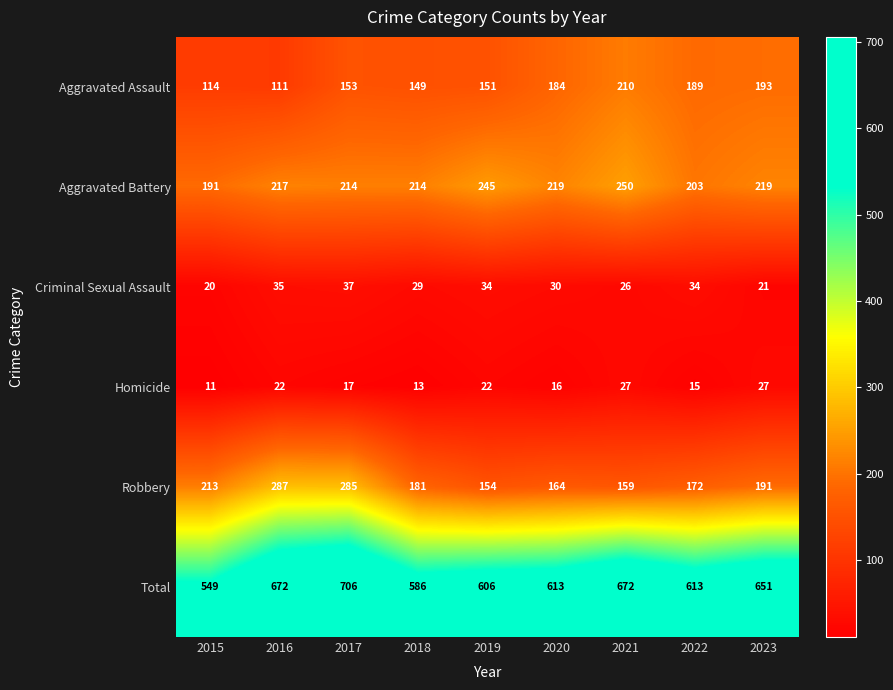

How many distinct data groups are displayed?

6